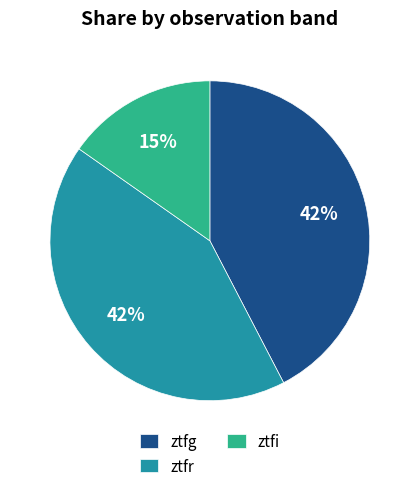

Between ztfg and ztfi, which is larger?

ztfg